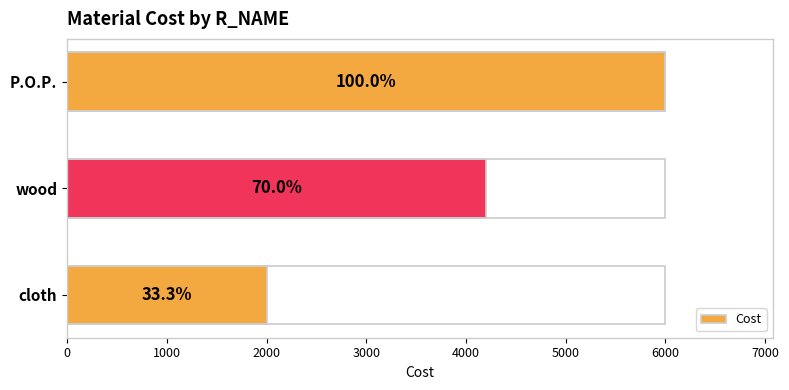

What is the difference between the maximum and minimum values?

4000